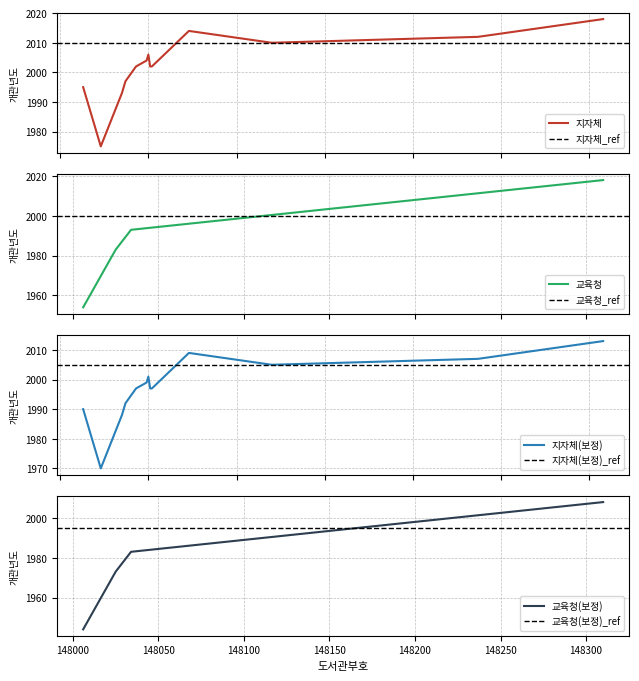

What is the approximate value of 지자체 at 148049, to the nearest 10?

2000